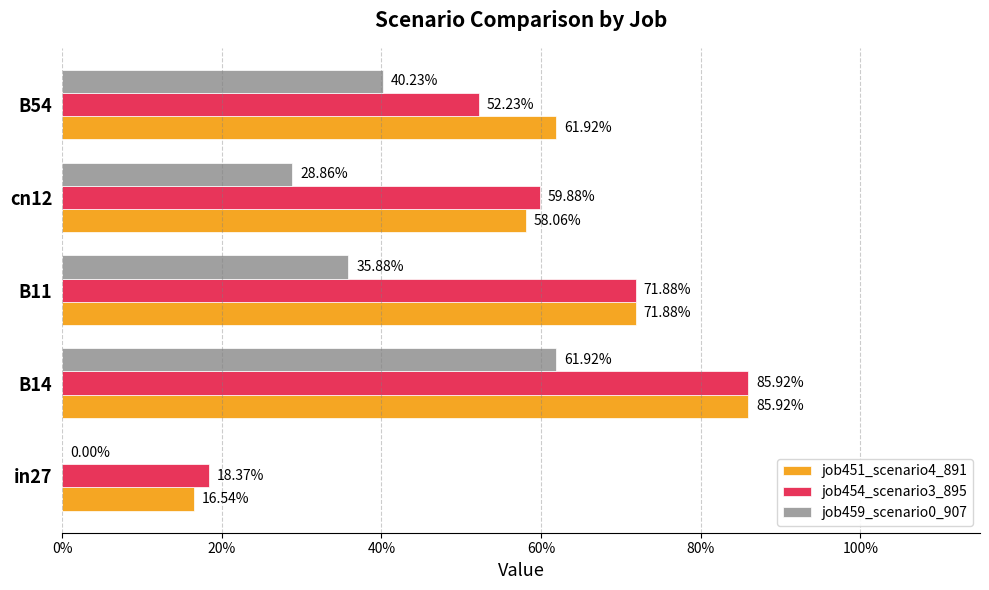

What are all the series names shown in the legend?

job451_scenario4_891, job454_scenario3_895, job459_scenario0_907